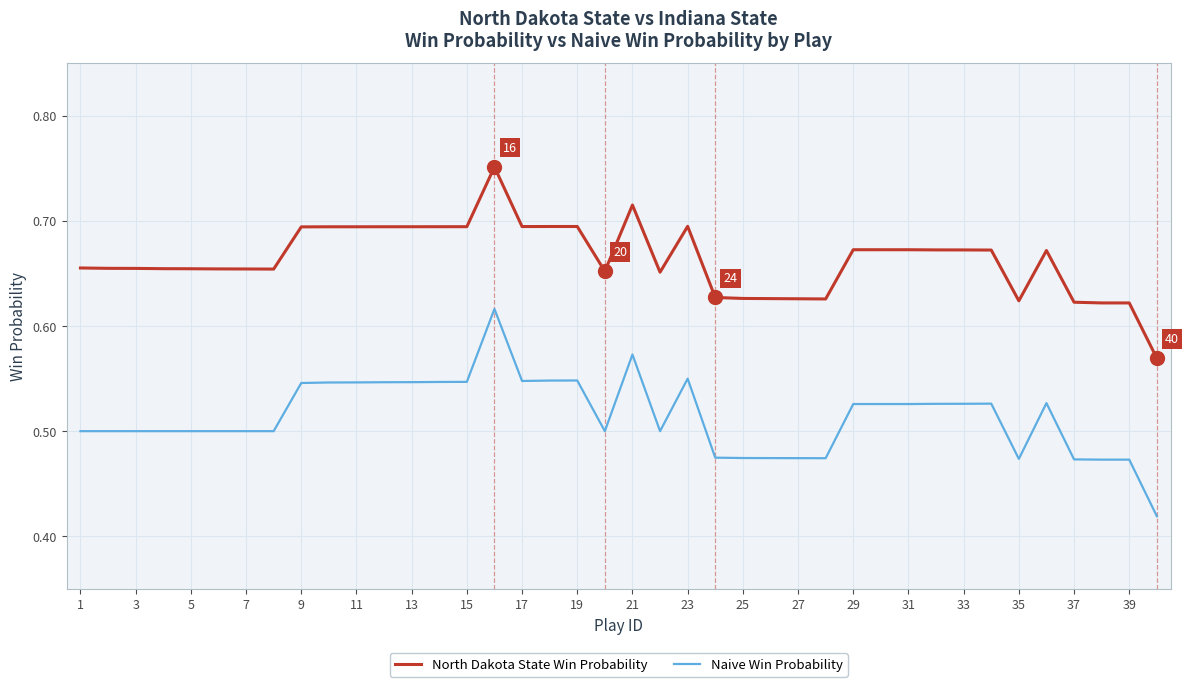

Which series has the largest total across all categories?

North Dakota State Win Probability